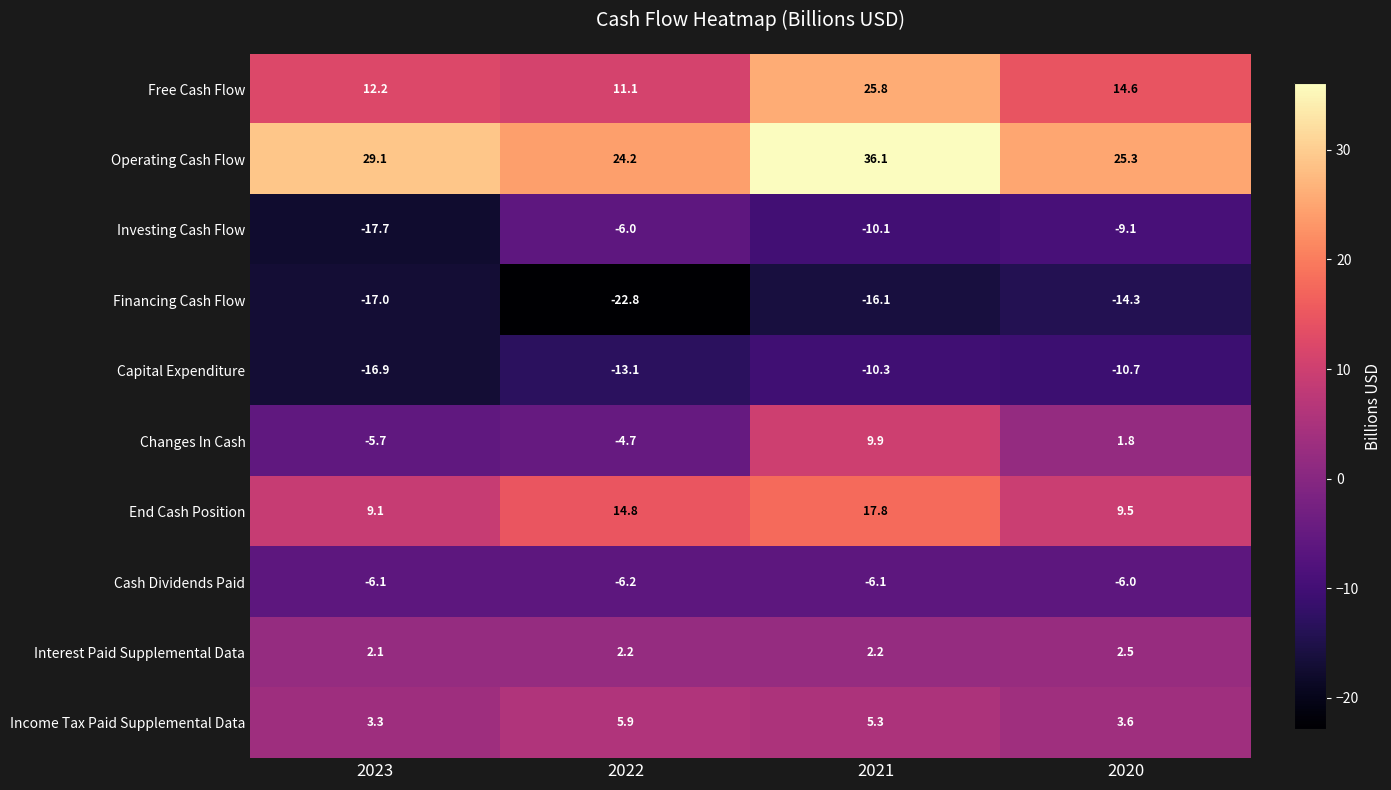

Which series has the widest spread of values?

Changes In Cash